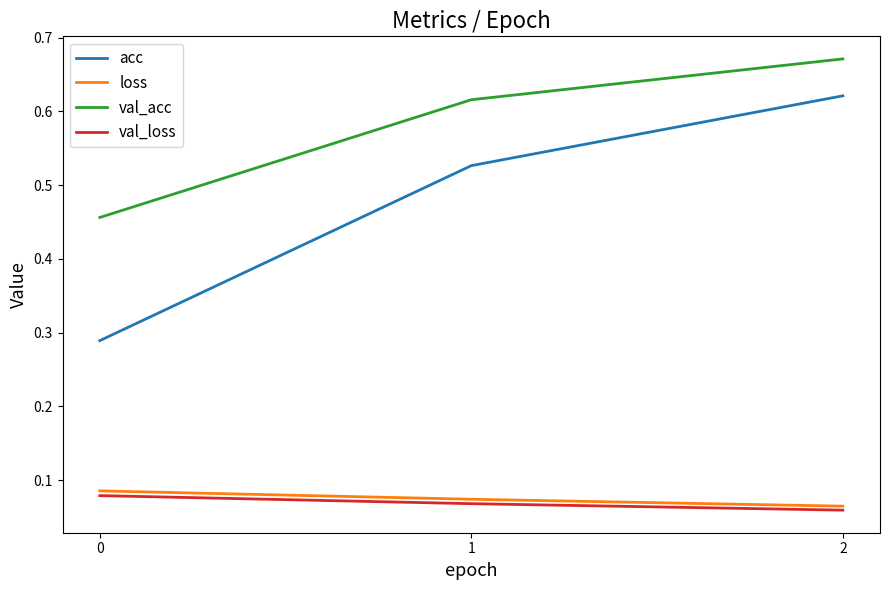

What are all the series names shown in the legend?

acc, loss, val_acc, val_loss